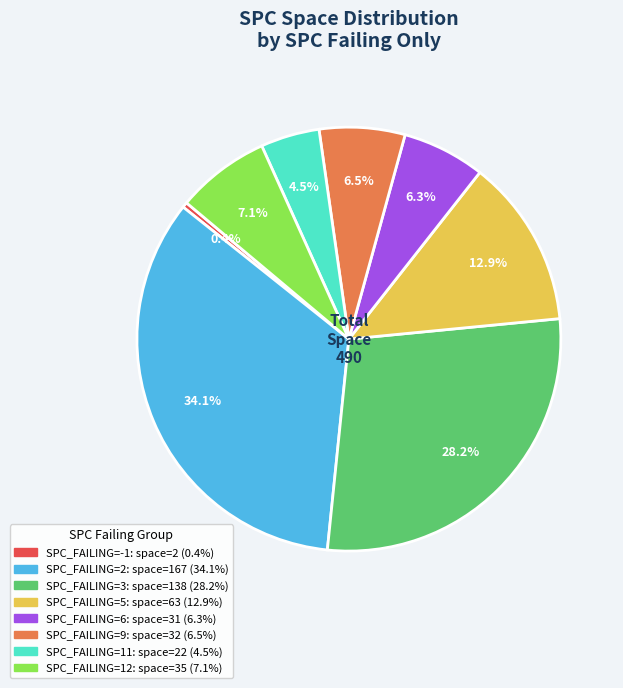

Is there a majority slice in this chart?

No